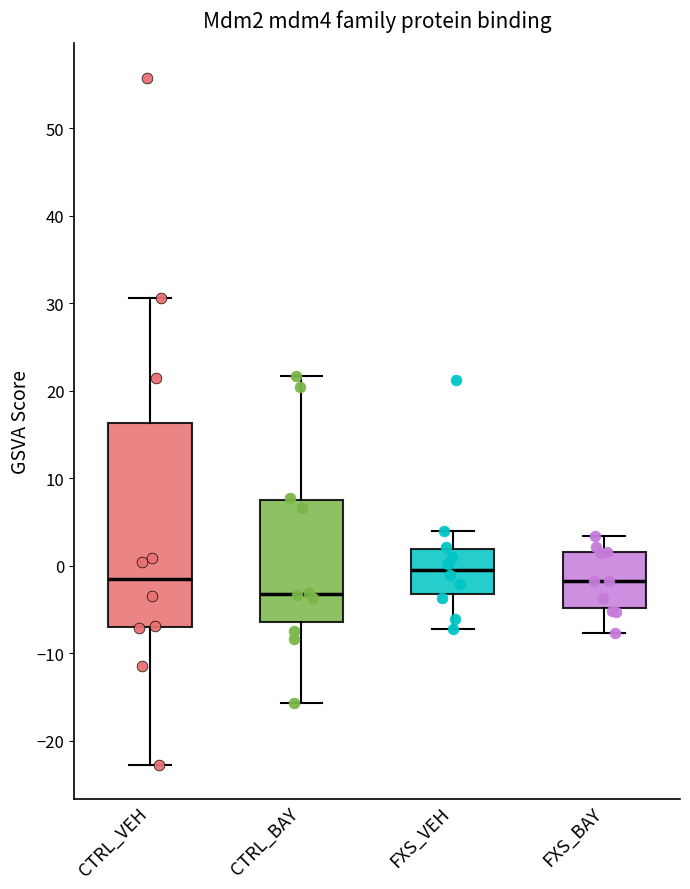

Which box's median line is the lowest?

CTRL_BAY